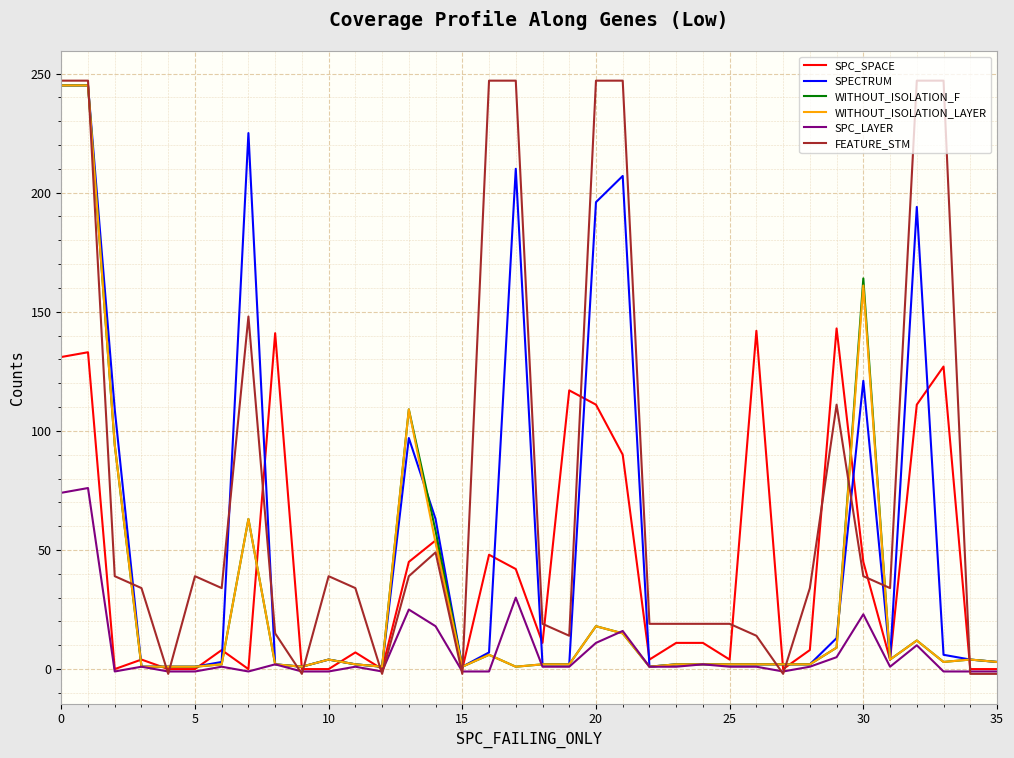

Which series has the largest total across all categories?

FEATURE_STM